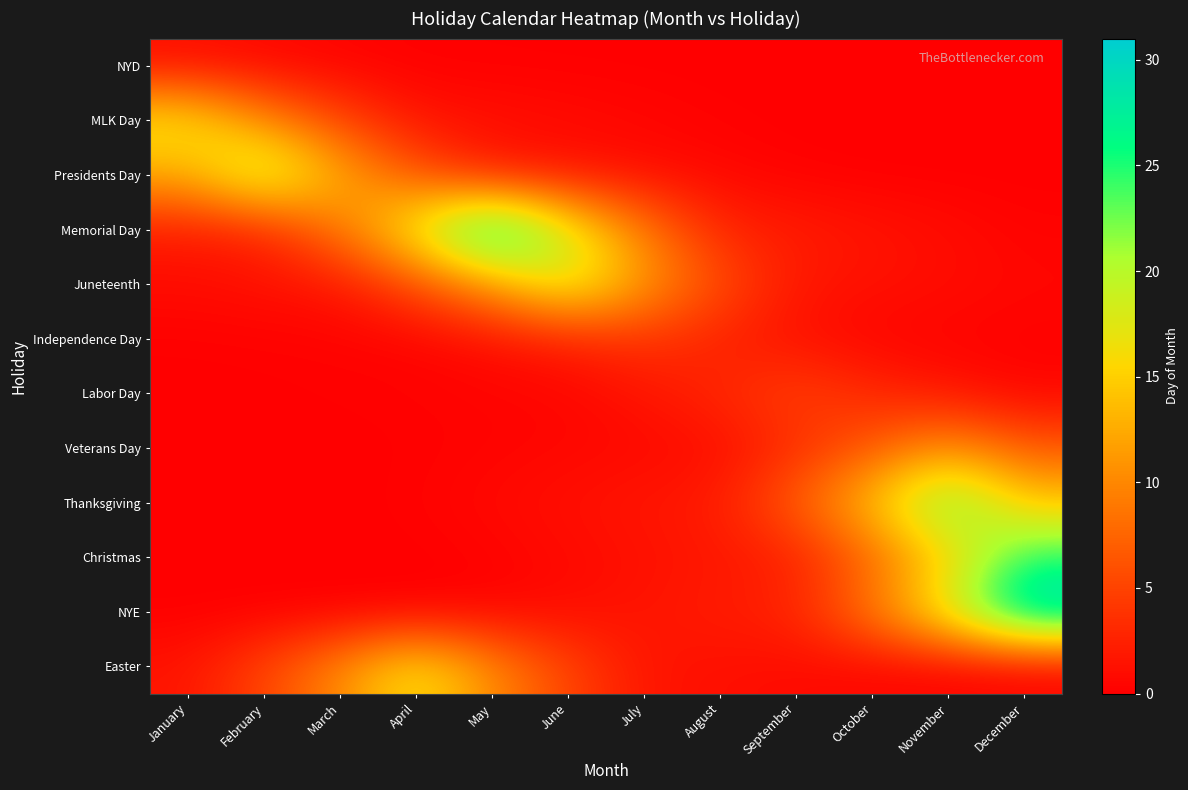

What is the spread (max minus min) of values at June?

18.9